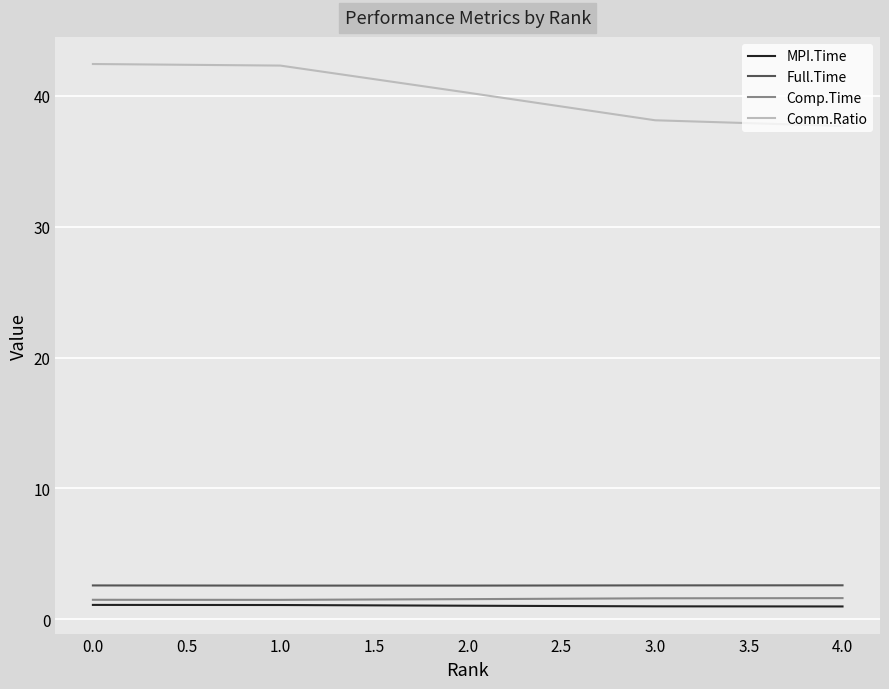

What is the total value across all series at 0.0?

47.6